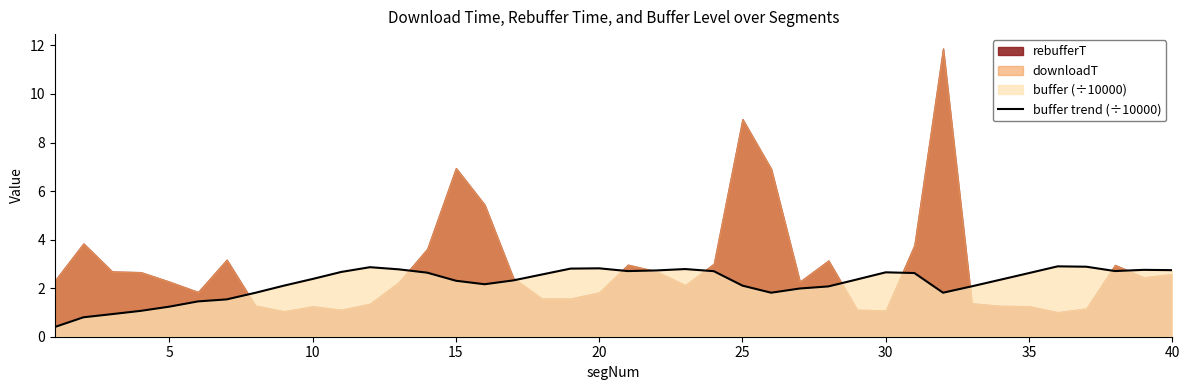

How many interior local valleys (lower than both neighbors) does the data have?

5